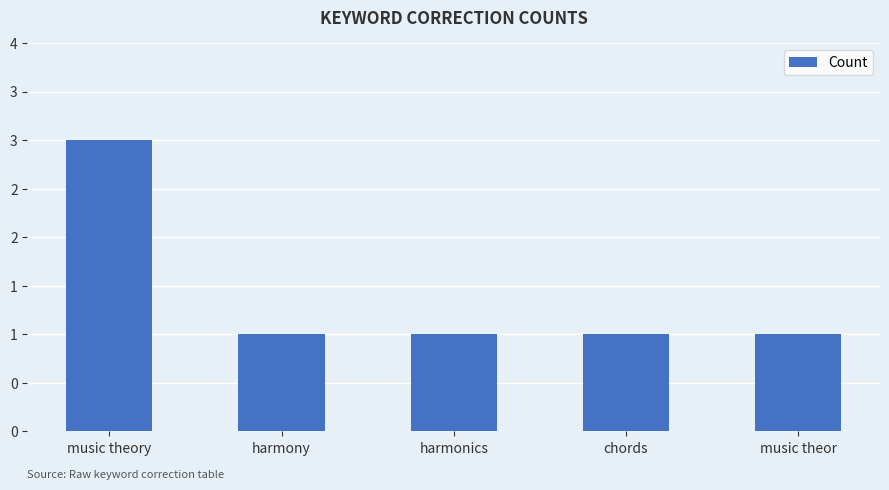

What is the ratio of the value at chords to the value at harmony?

1.0